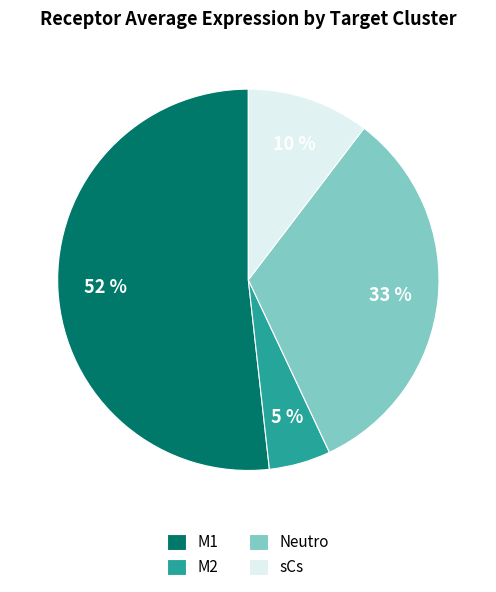

Which has a higher value, sCs or M1?

M1